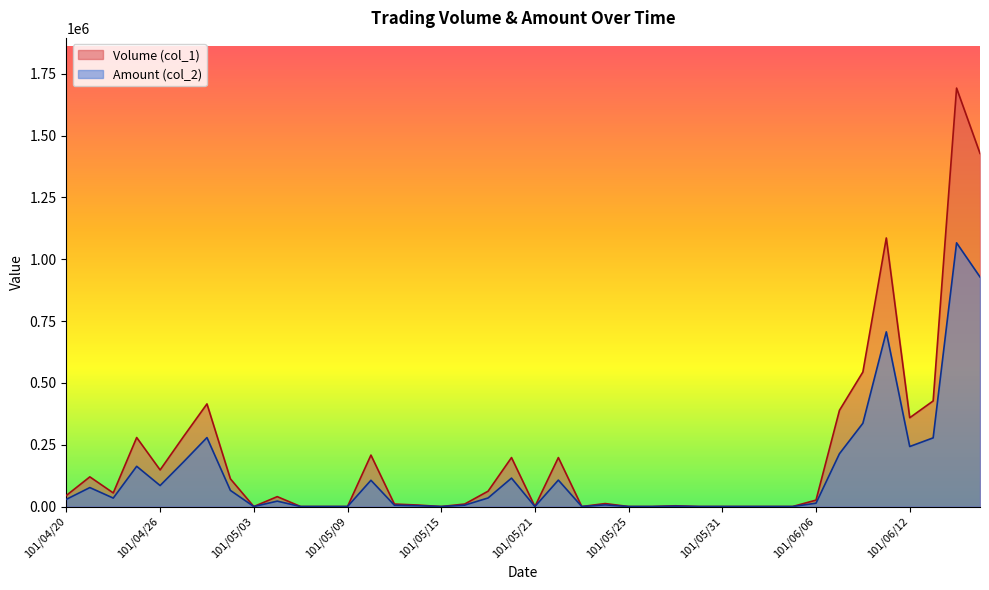

Between 101/04/24 and 101/05/14, which series saw the biggest shift?

Volume (col_1)